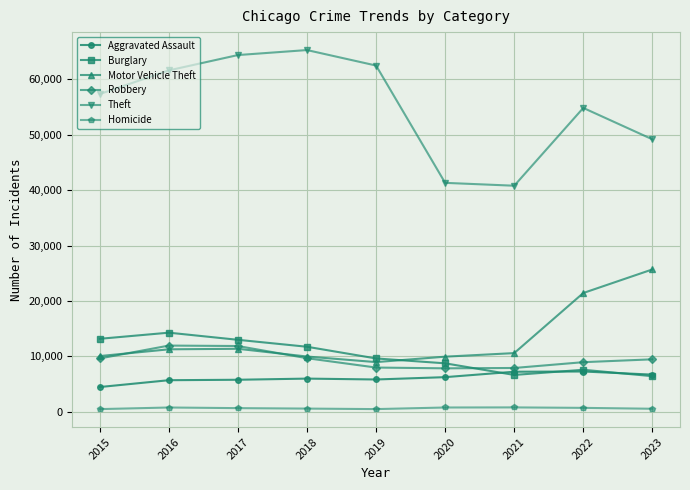

What is the difference between the Homicide values at 2018 and 2015?

93